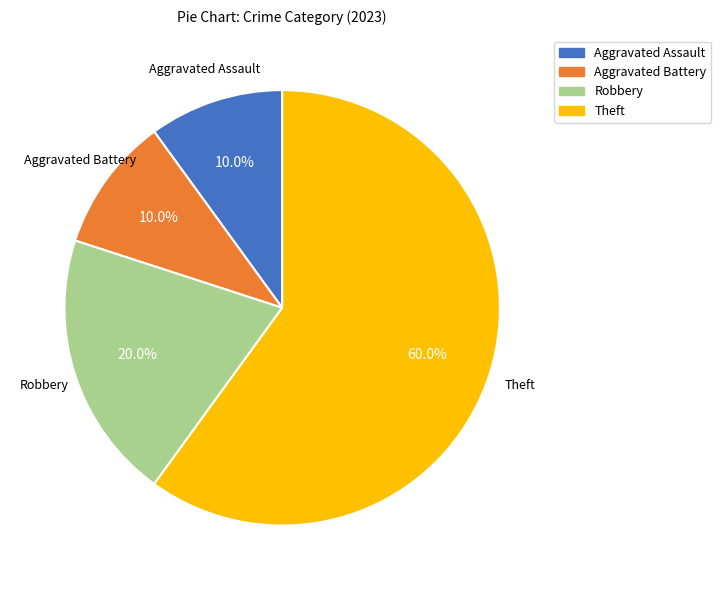

To the nearest percent, what is the combined percentage of Robbery and Theft?

80%